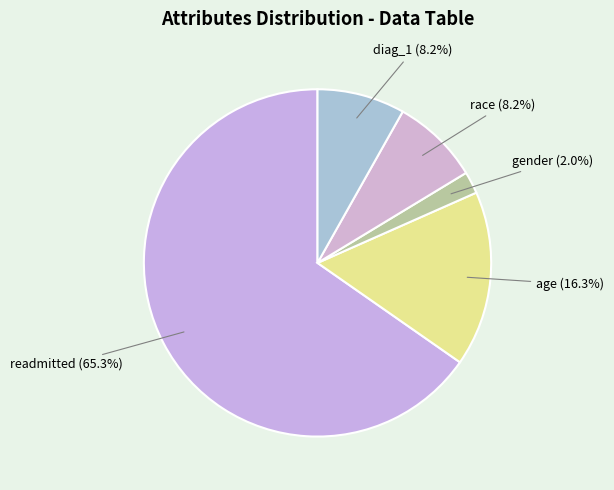

Which category has the biggest portion of the pie?

readmitted